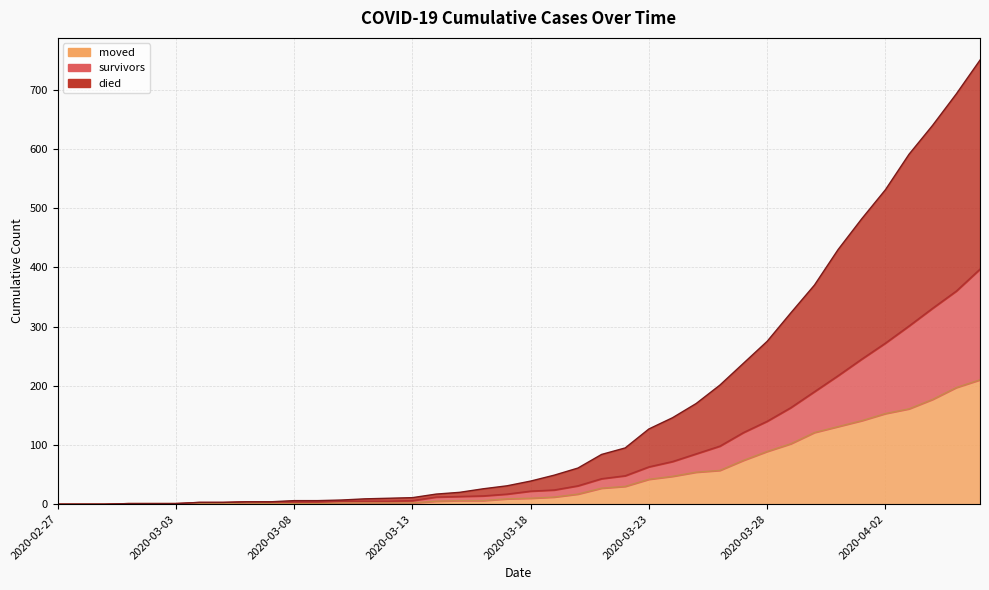

How many series are shown in this chart?

3